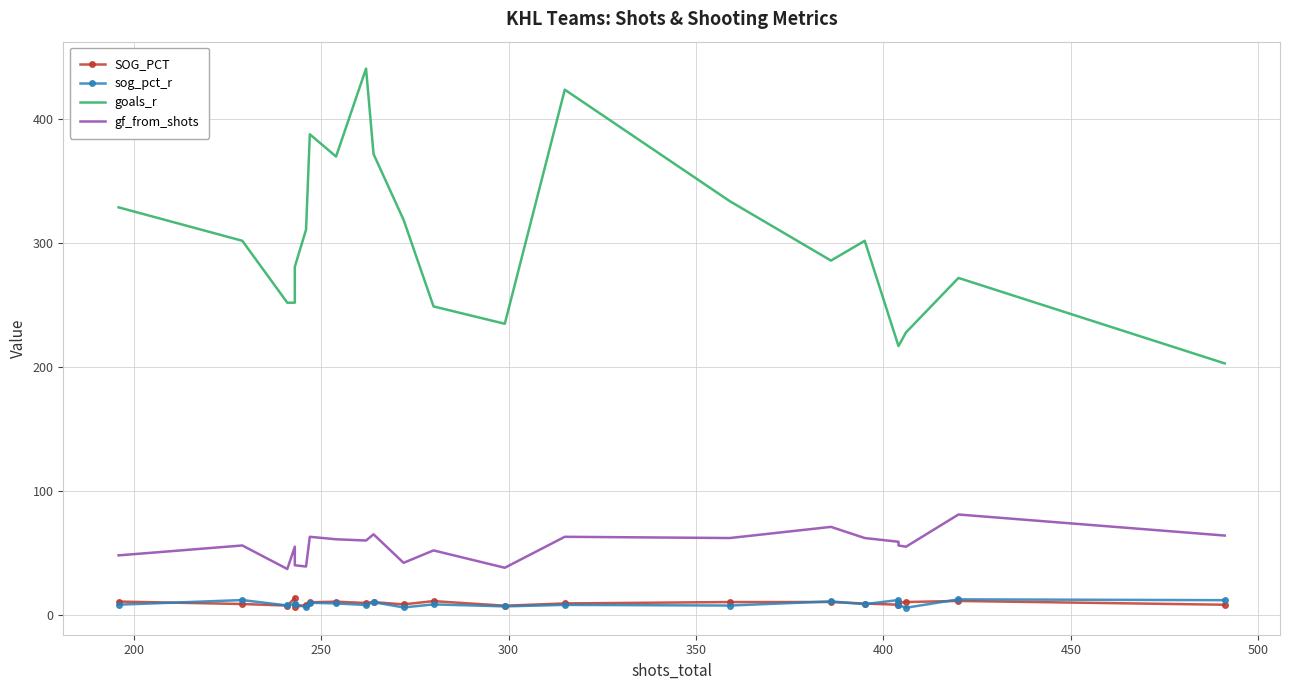

At how many categories does at least one series exceed 6?

22